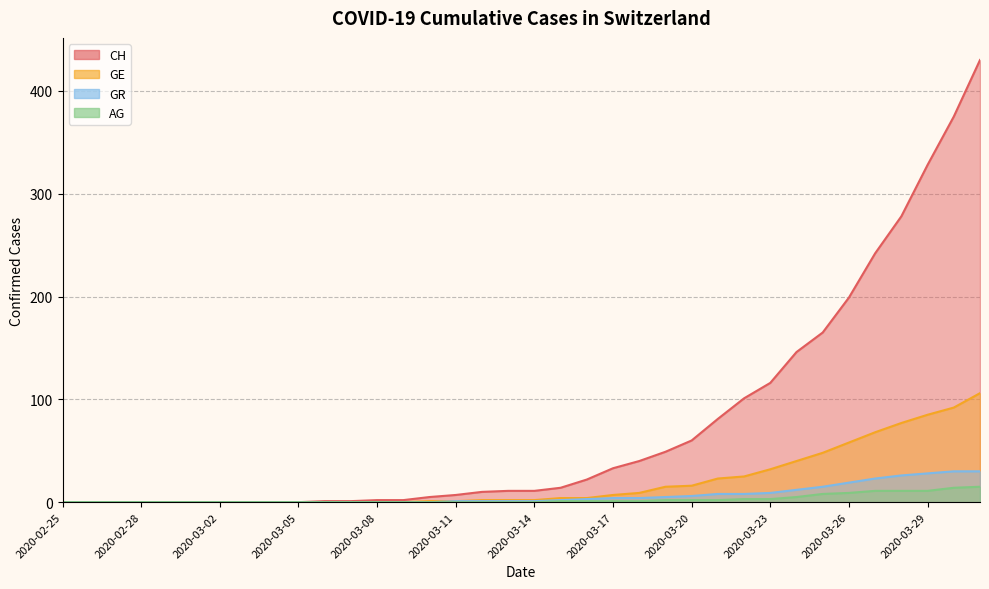

Which series has the largest total across all categories?

CH